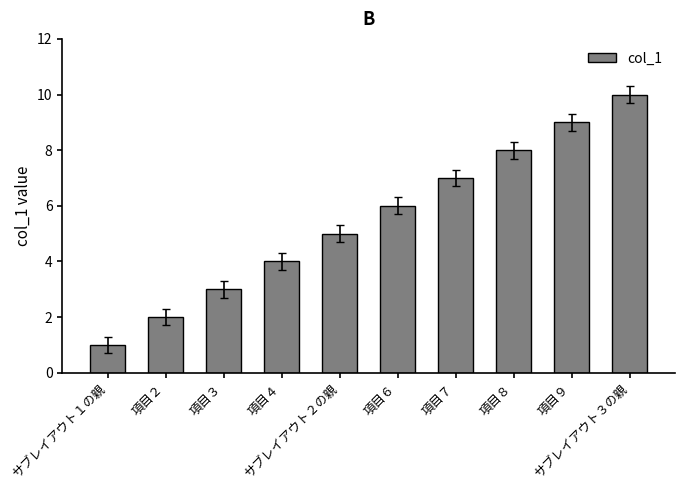

What position from the left is サブレイアウト１の親?

1